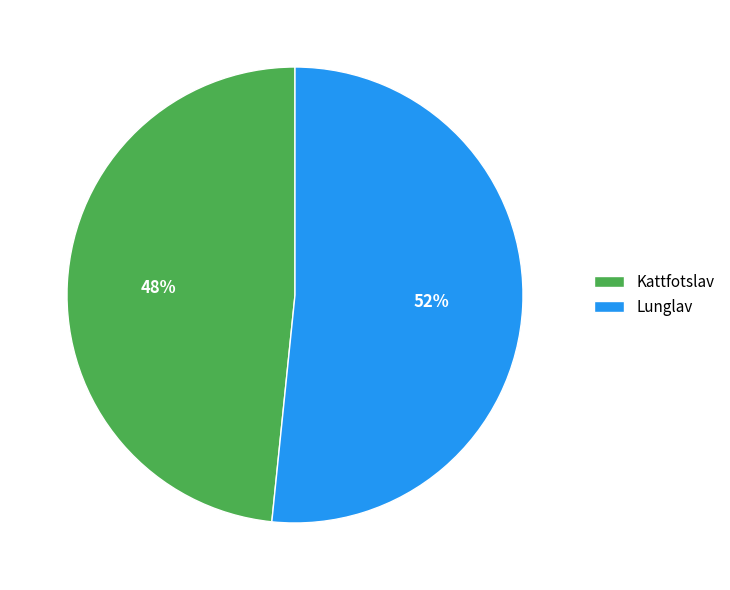

Rank the categories by value from lowest to highest.

Kattfotslav, Lunglav